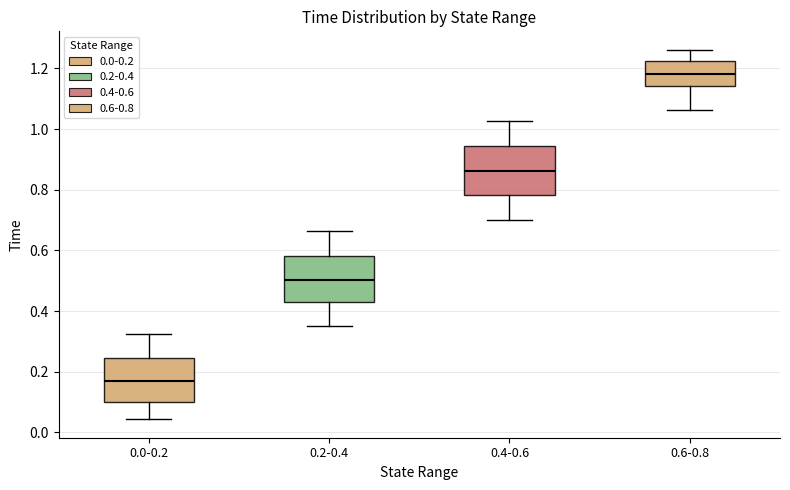

Which box has the lowest median line?

0.0-0.2